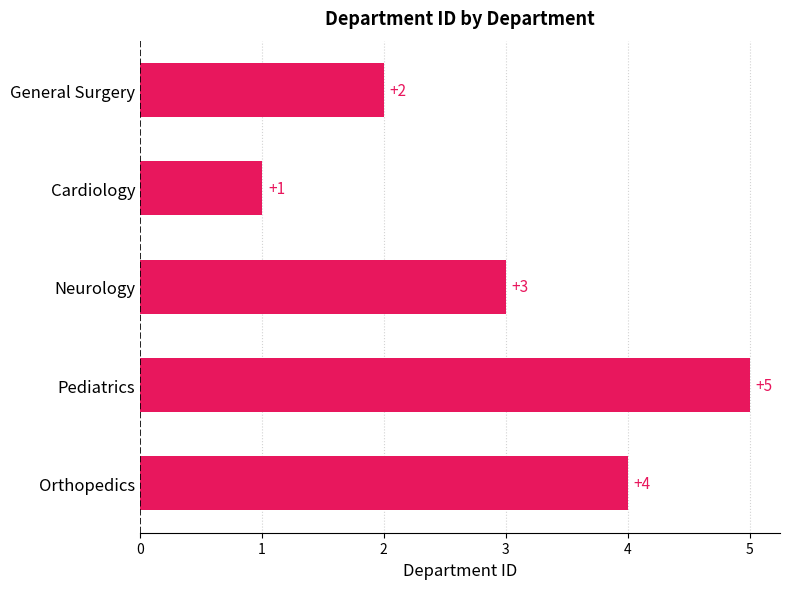

Is it true that the value at Orthopedics is 2?

False